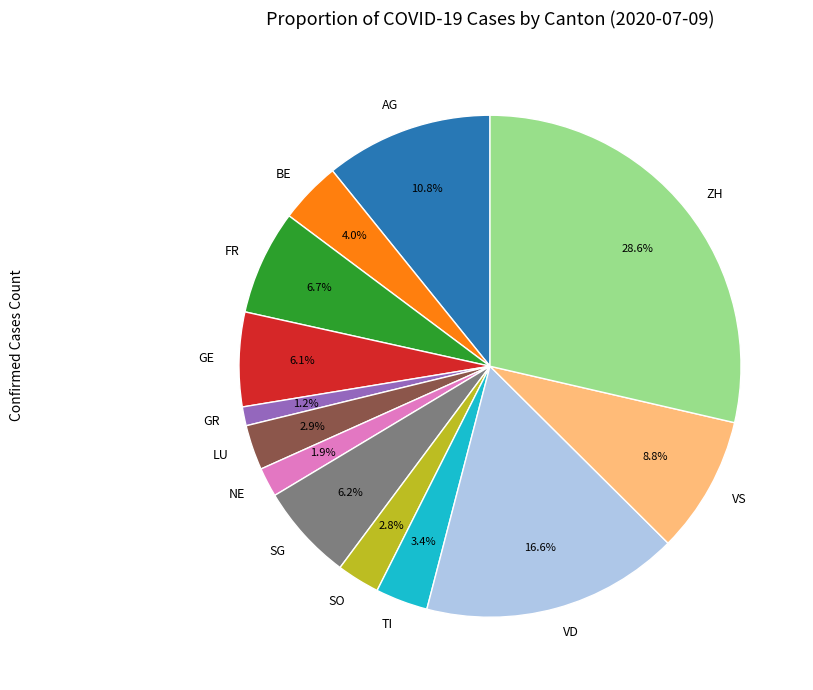

What is the largest slice in the pie chart?

ZH